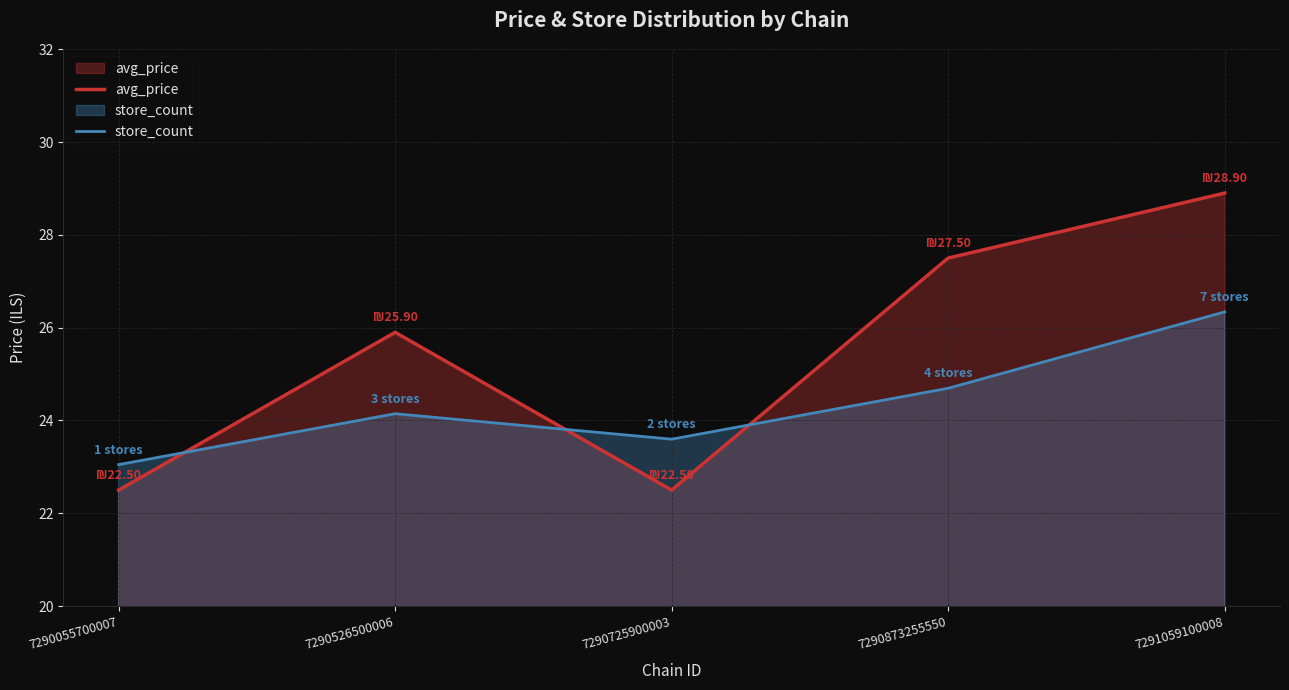

After their last crossing, which series has the higher values: store_count or avg_price?

avg_price